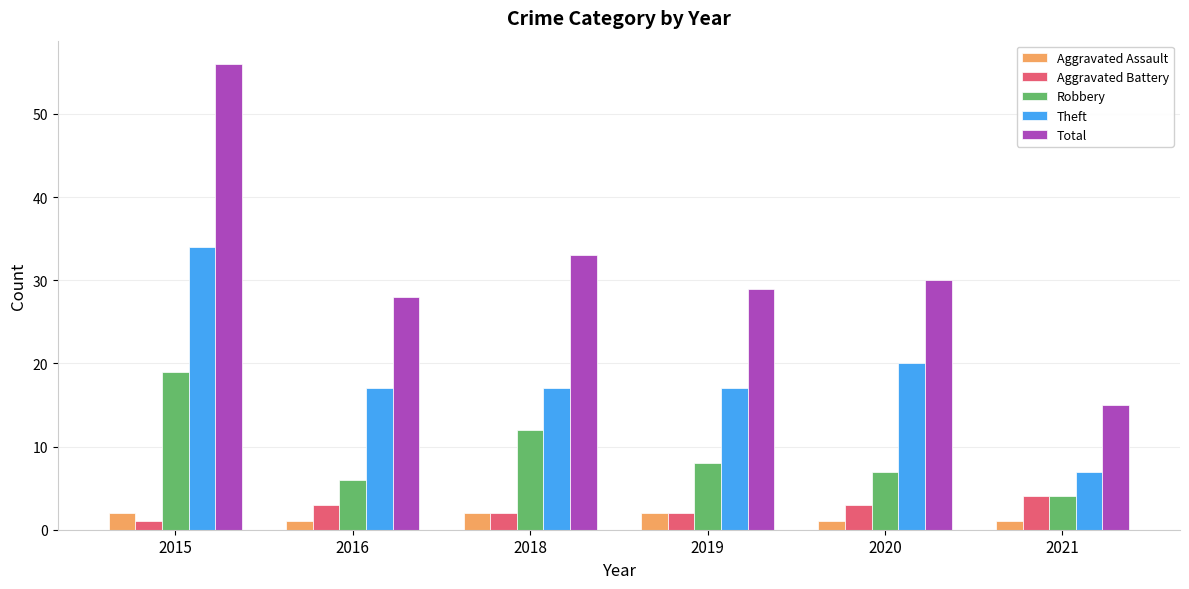

At how many categories does at least one series exceed 39?

1